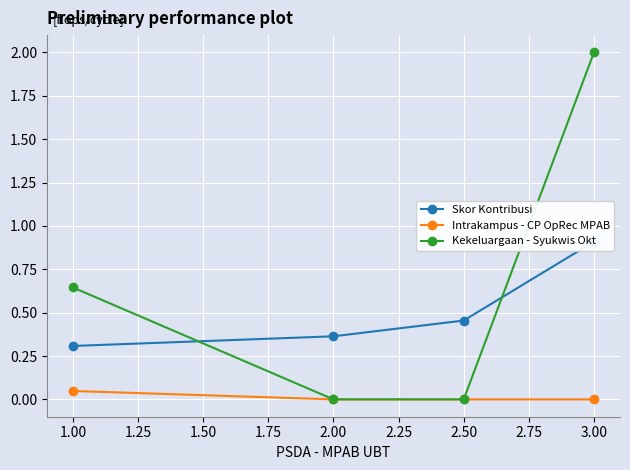

Reading left to right, what are all the values shown in this chart?

Skor Kontribusi: 0.3	0.4	0.5	0.9
Intrakampus - CP OpRec MPAB: 0.0	0.0	0.0	0.0
Kekeluargaan - Syukwis Okt: 0.6	0.0	0.0	2.0